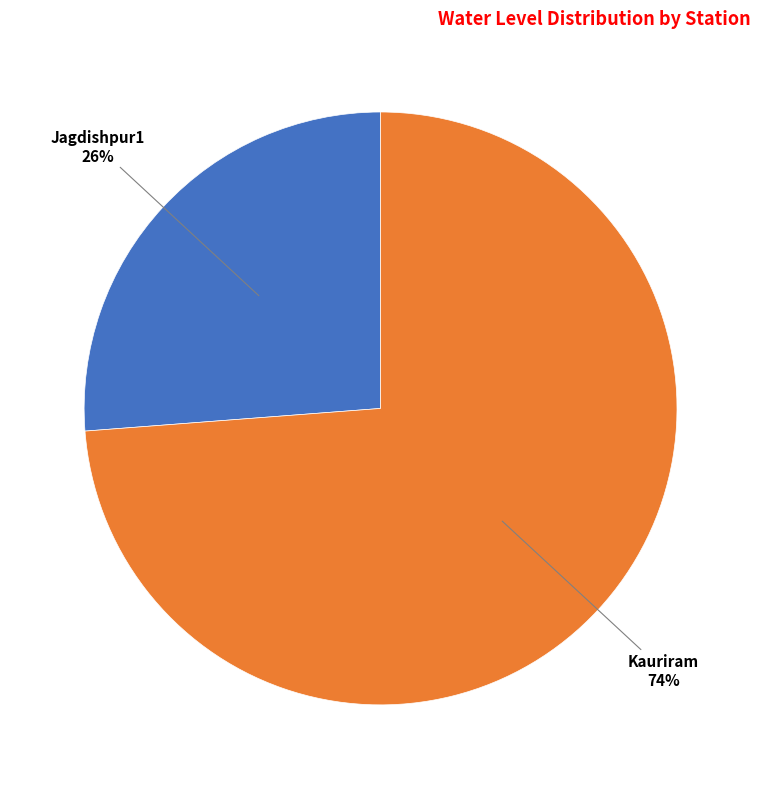

To the nearest percent, what portion does Kauriram represent?

74%